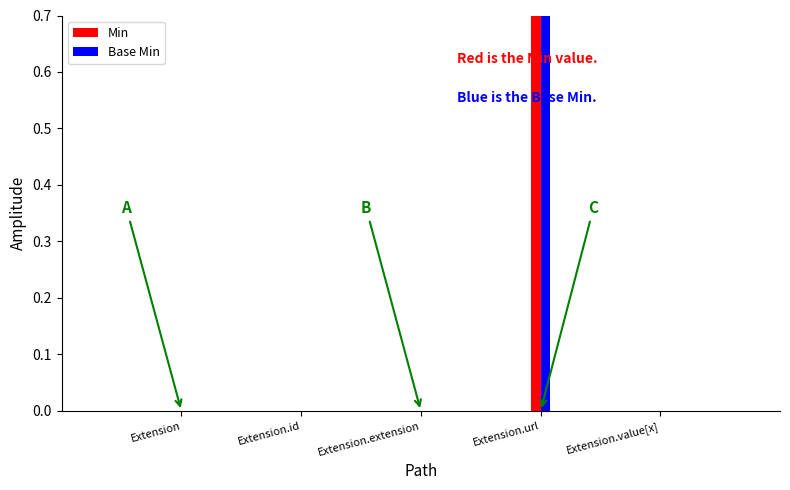

Which series has the largest total across all categories?

Min